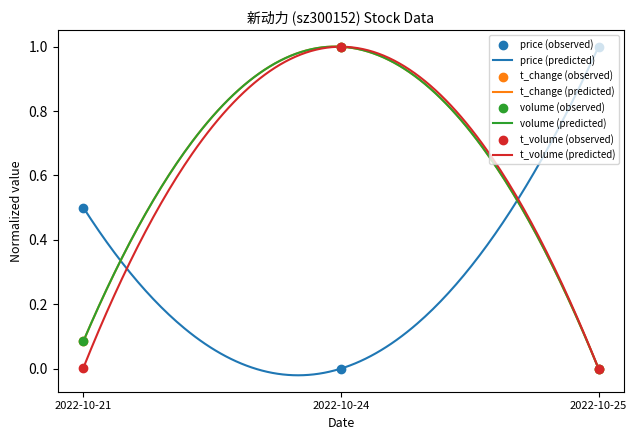

Which series has the largest total across all categories?

price